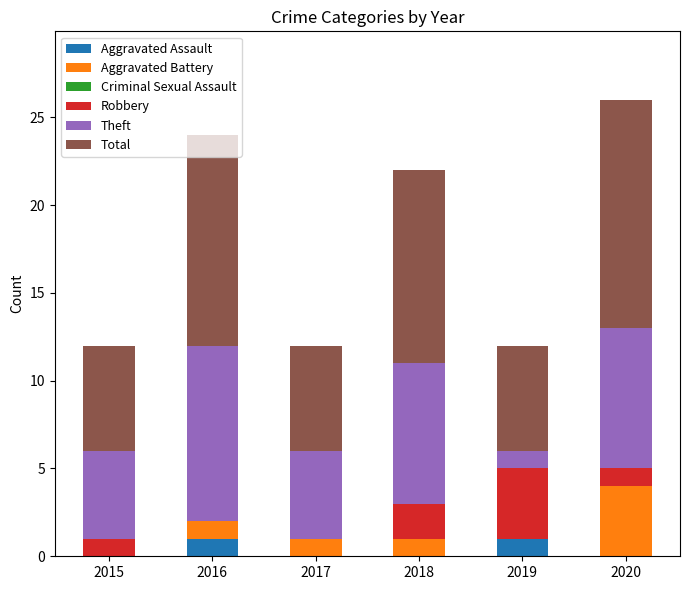

How many distinct data groups are displayed?

5